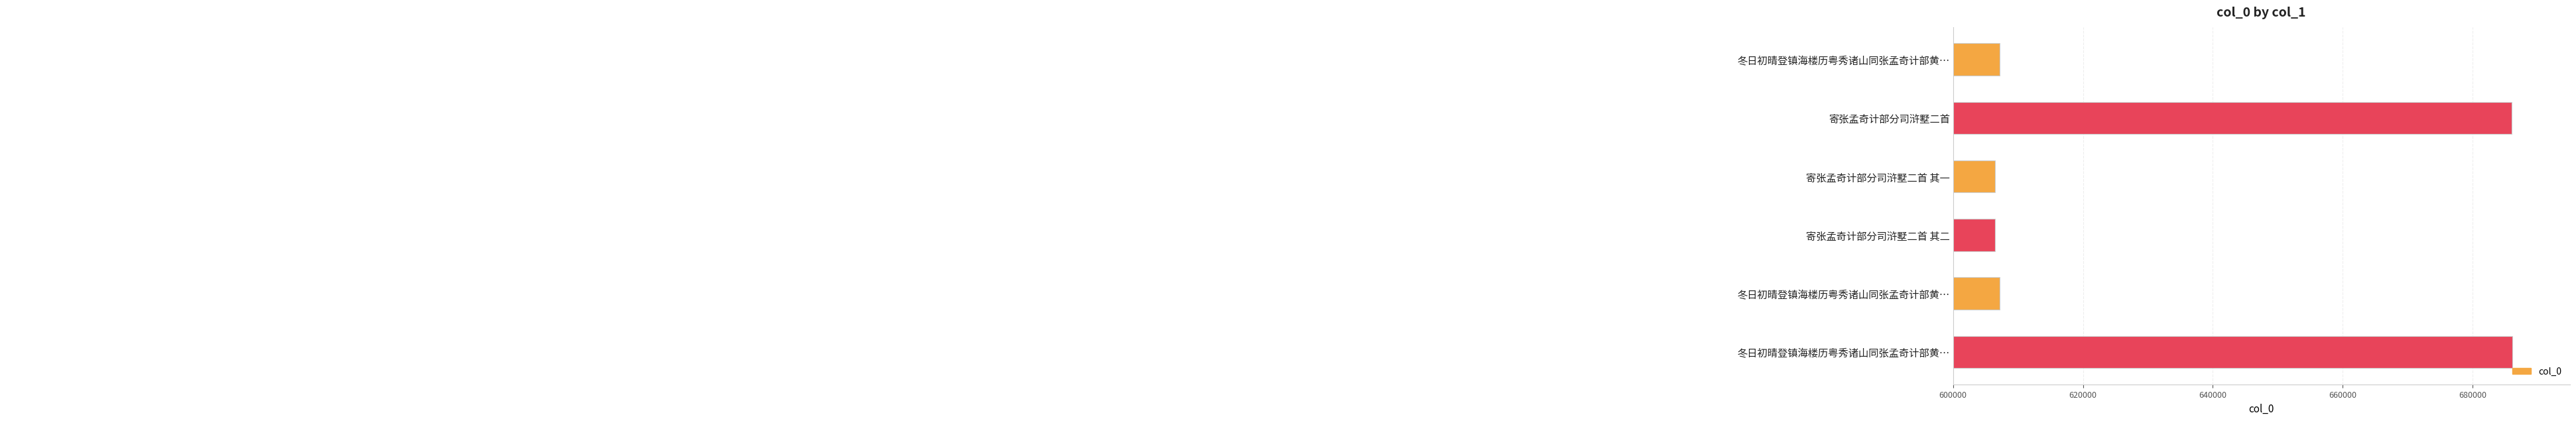

How many bars are there in total?

6